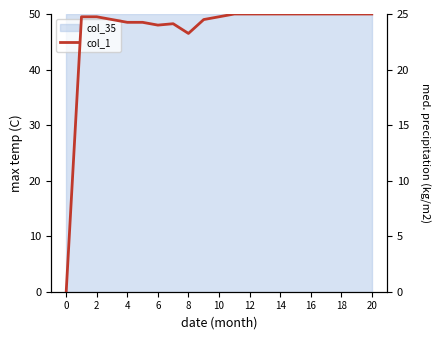

Between 8 and 6, which is larger?

6